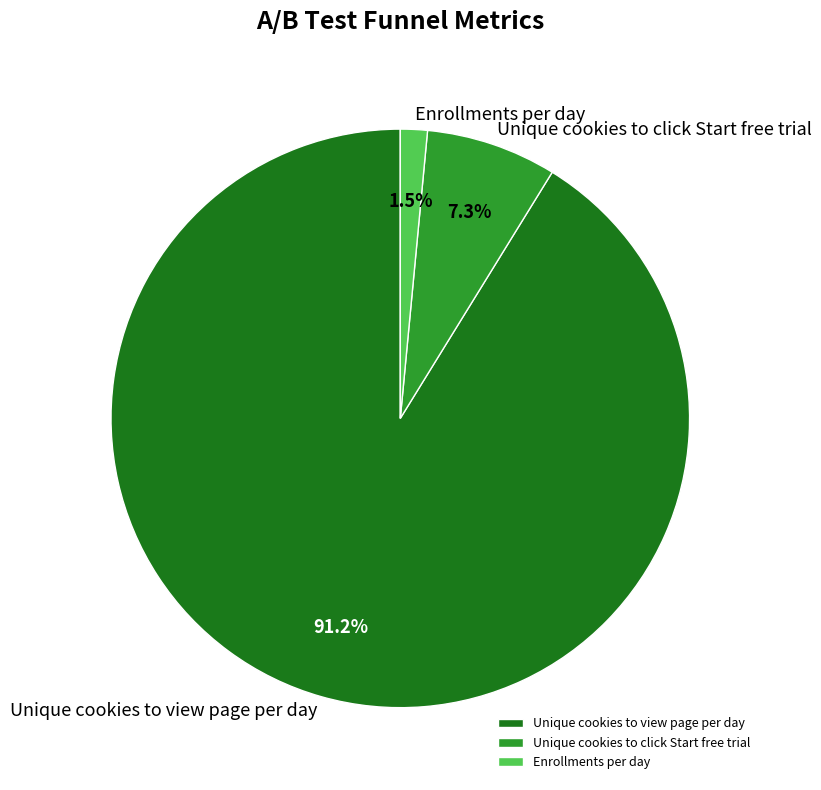

Which category accounts for the majority?

Unique cookies to view page per day